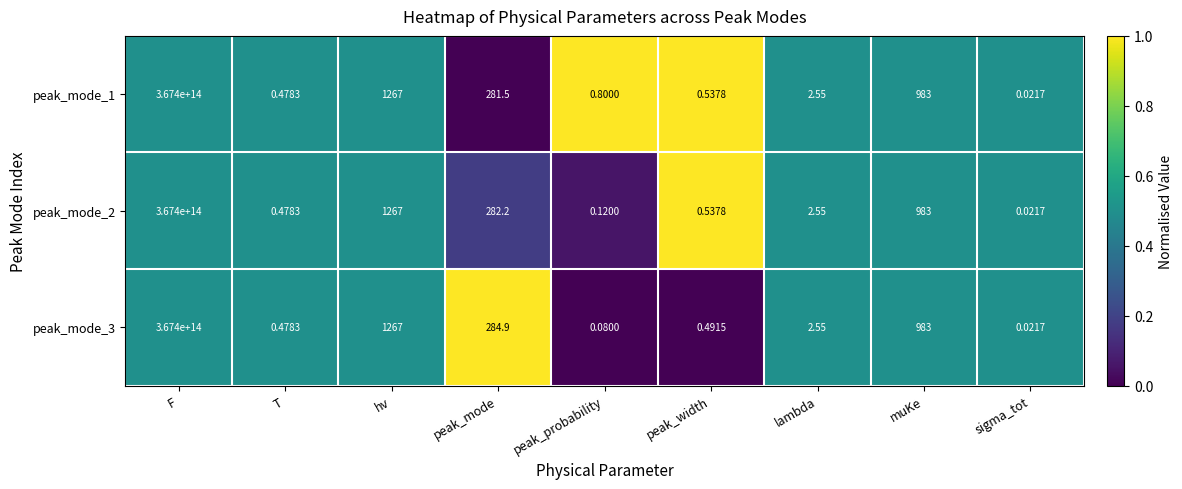

At which label does peak_mode_2 reach its peak?

F